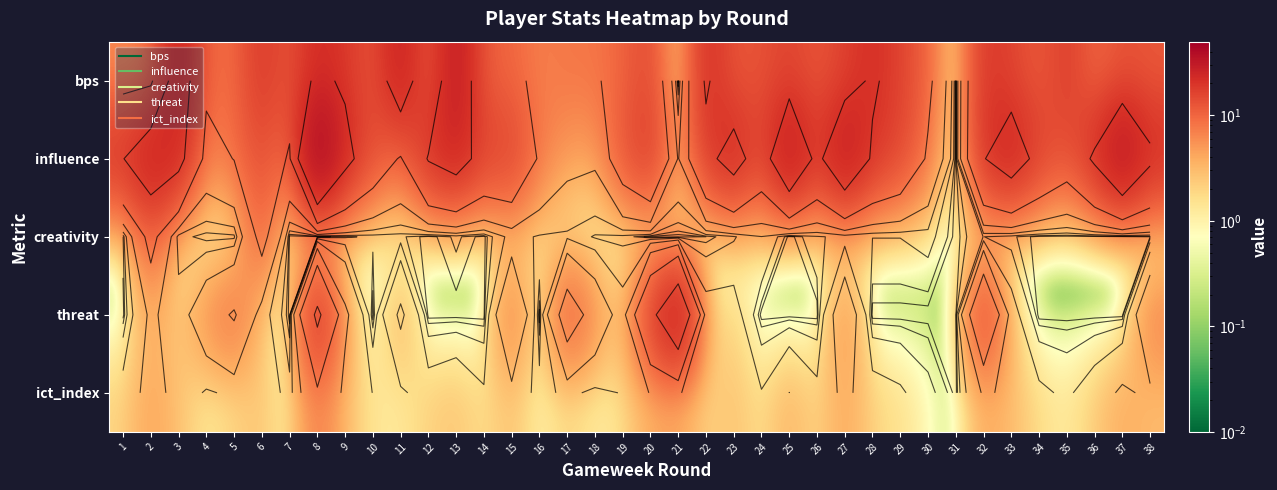

Rank the series at 4 from highest to lowest value.

bps, influence, threat, ict_index, creativity